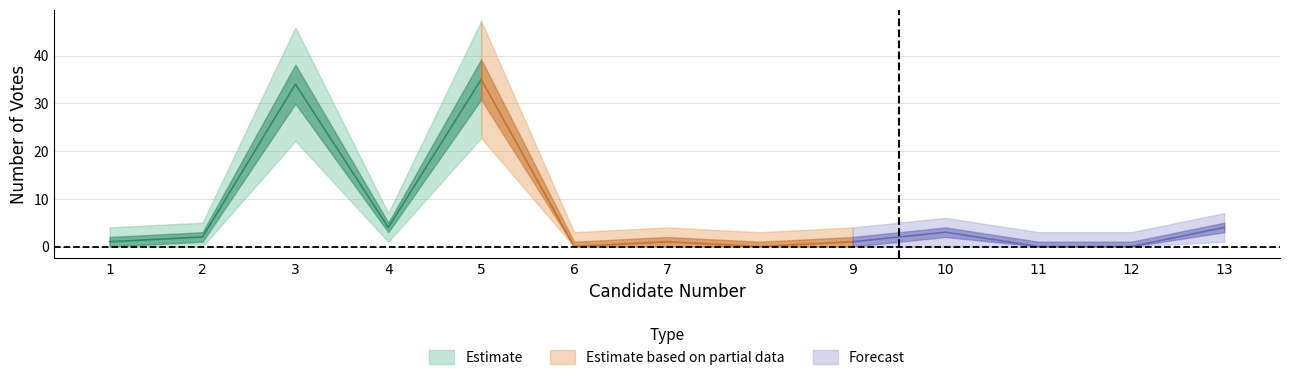

What is the sum of all values?

85